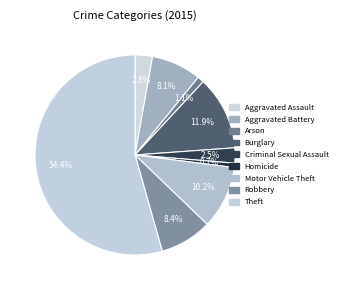

What is the smallest slice in the pie chart?

Homicide